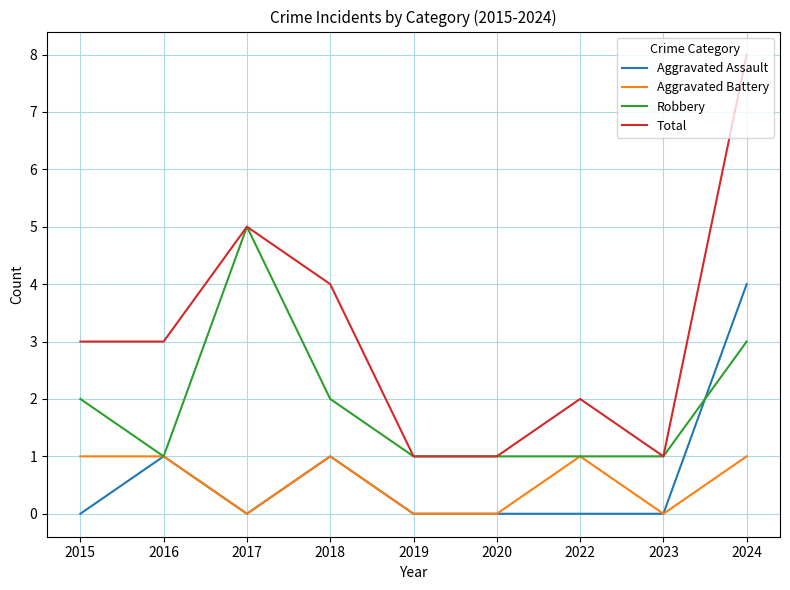

Which series has the largest range (max minus min)?

Total